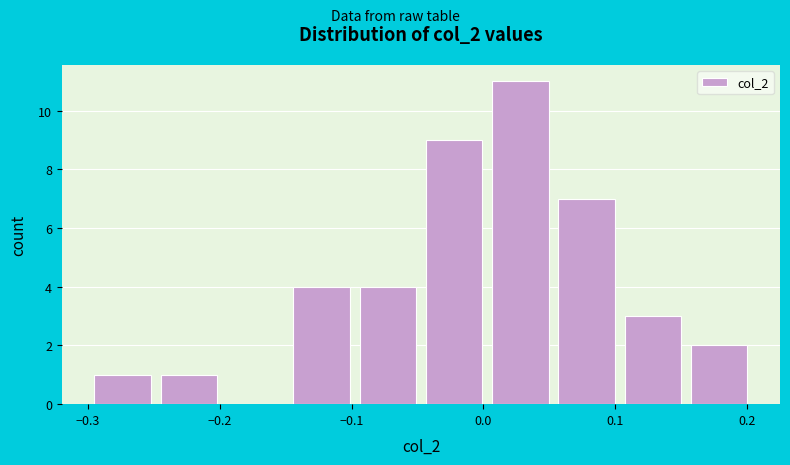

What is the height of the bar covering -0.10 to -0.05 on the x-axis? Neither the bar edges nor the heights are printed on the chart, so give them approximately, as read against the axes.

4